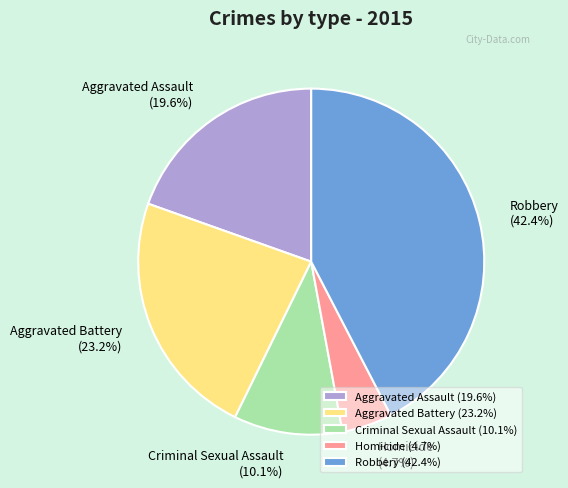

True or false: Robbery accounts for 42% of the total.

True